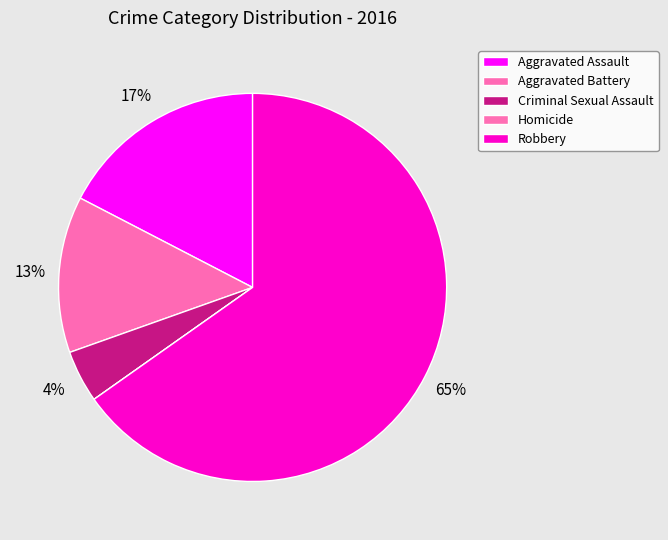

What is the smallest slice in the pie chart?

Homicide